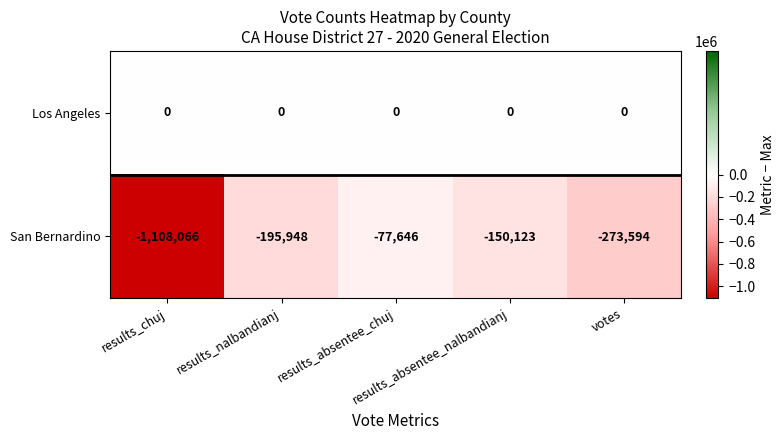

At which category is the sum across all series the highest?

results_absentee_chuj